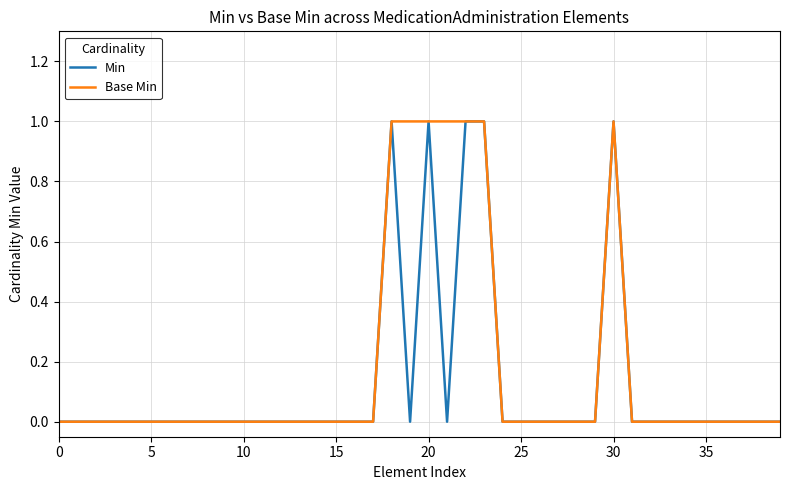

What are all the series names shown in the legend?

Min, Base Min